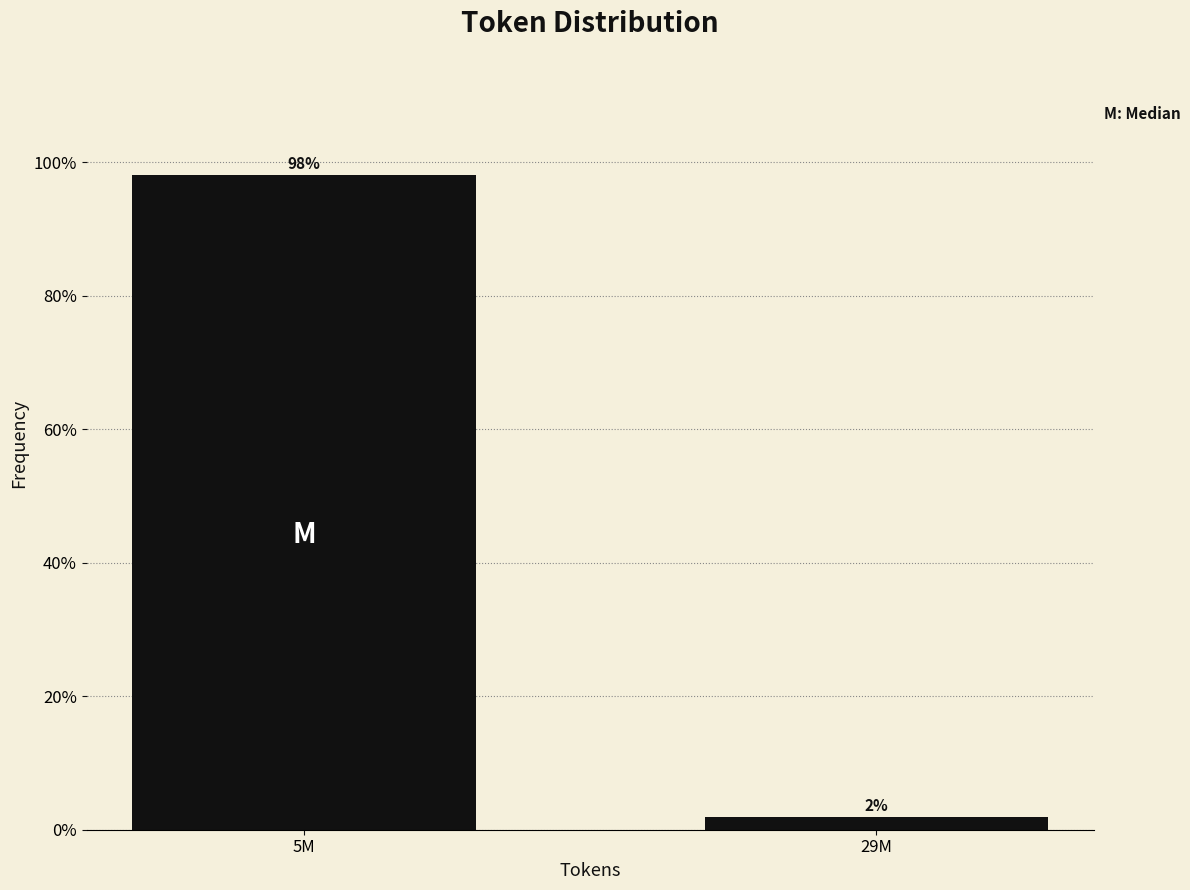

Rank the categories by value from lowest to highest.

29M, 5M